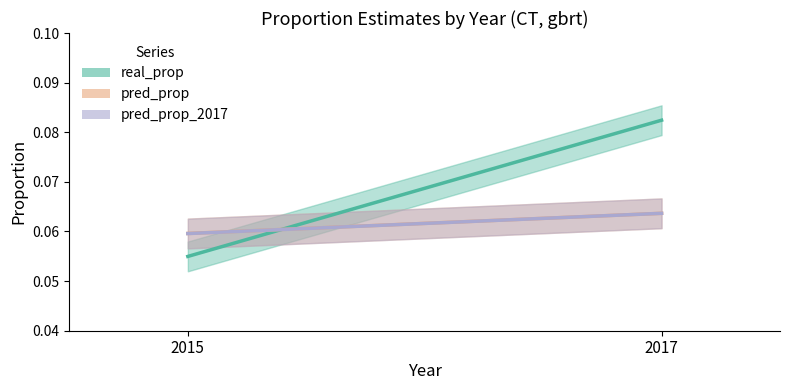

Which has a higher value, 2017 or 2015?

2017